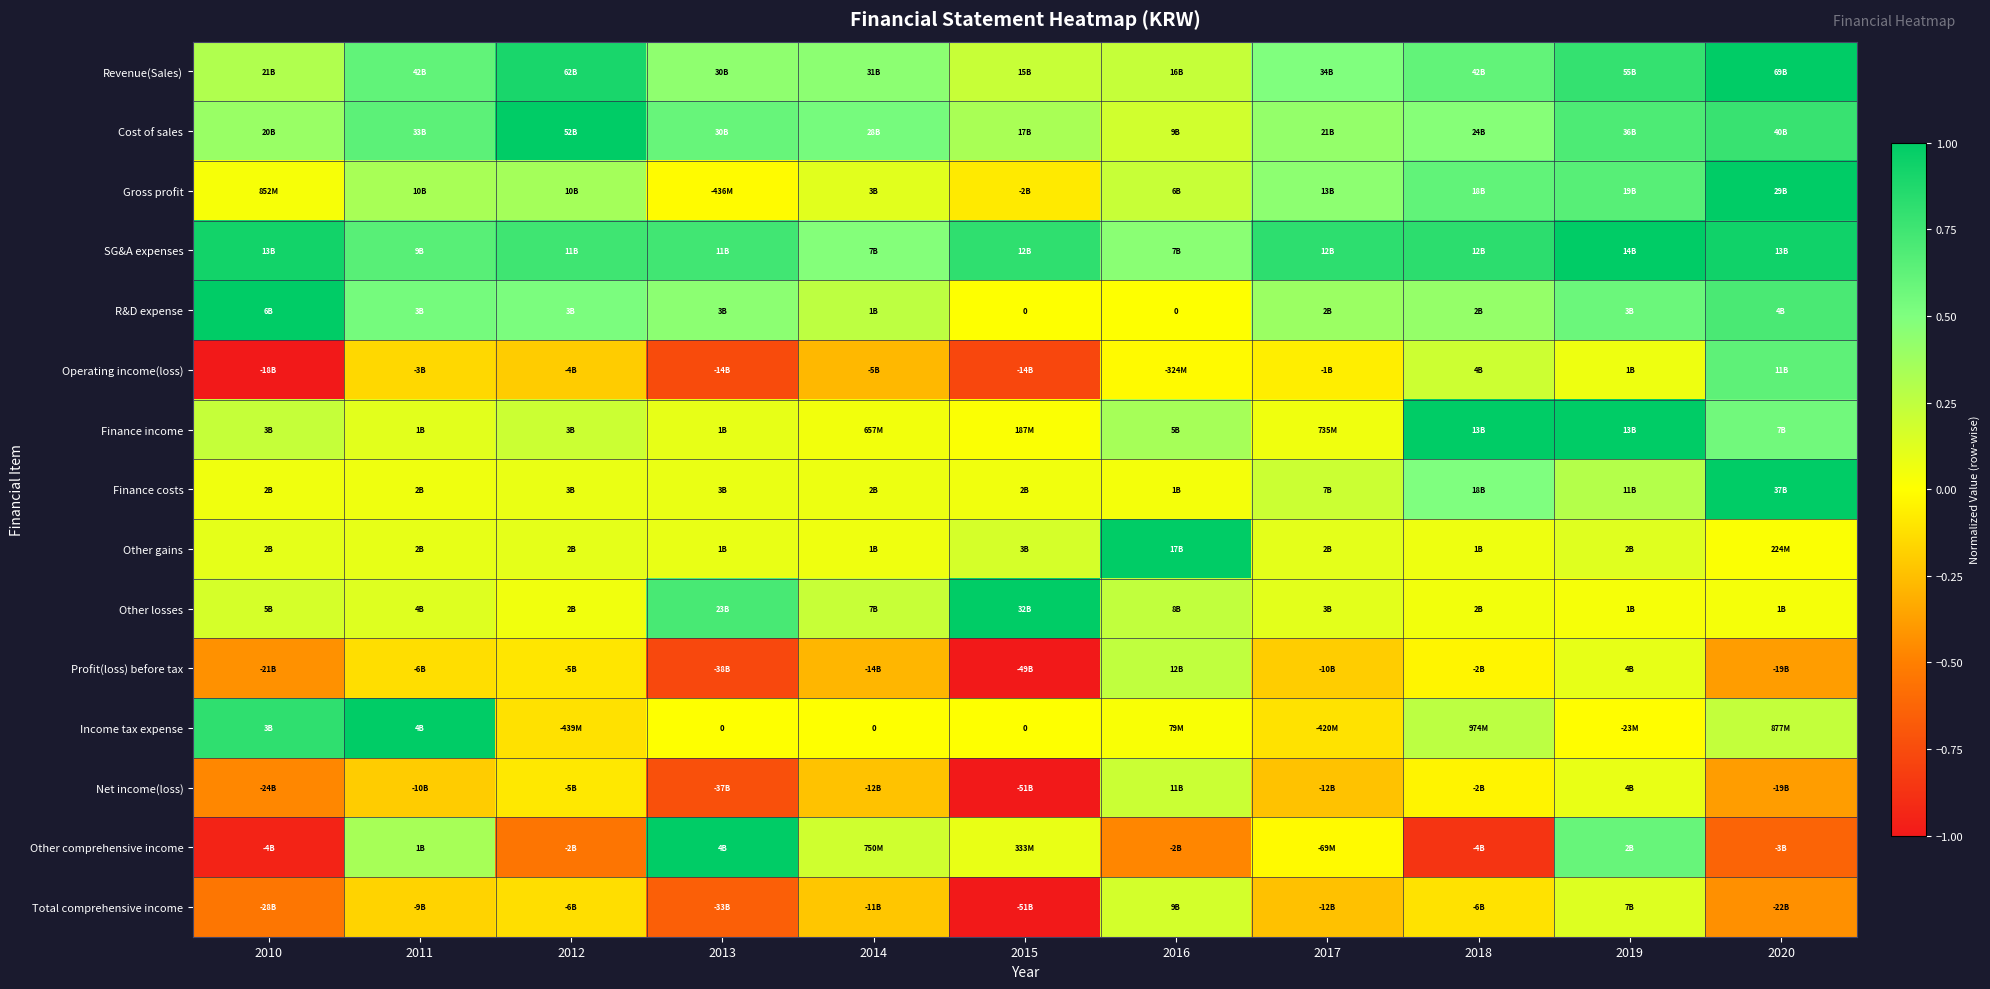

What is the maximum value shown in the chart?

1.0